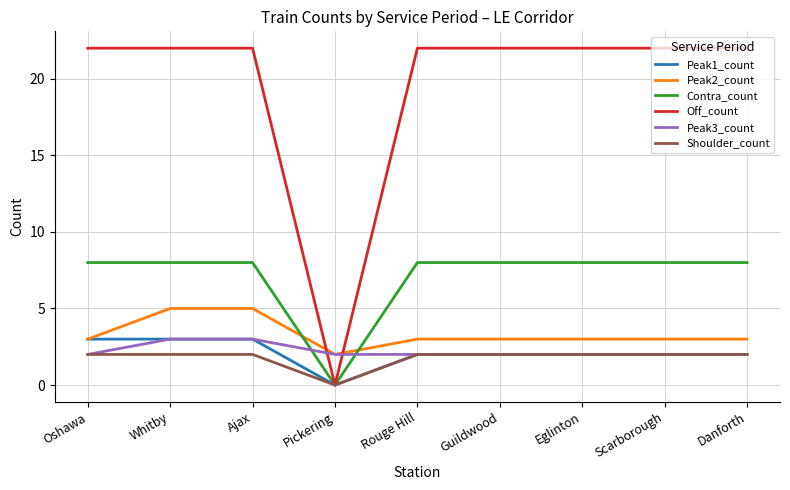

What is the sum of all Peak3_count values?

20